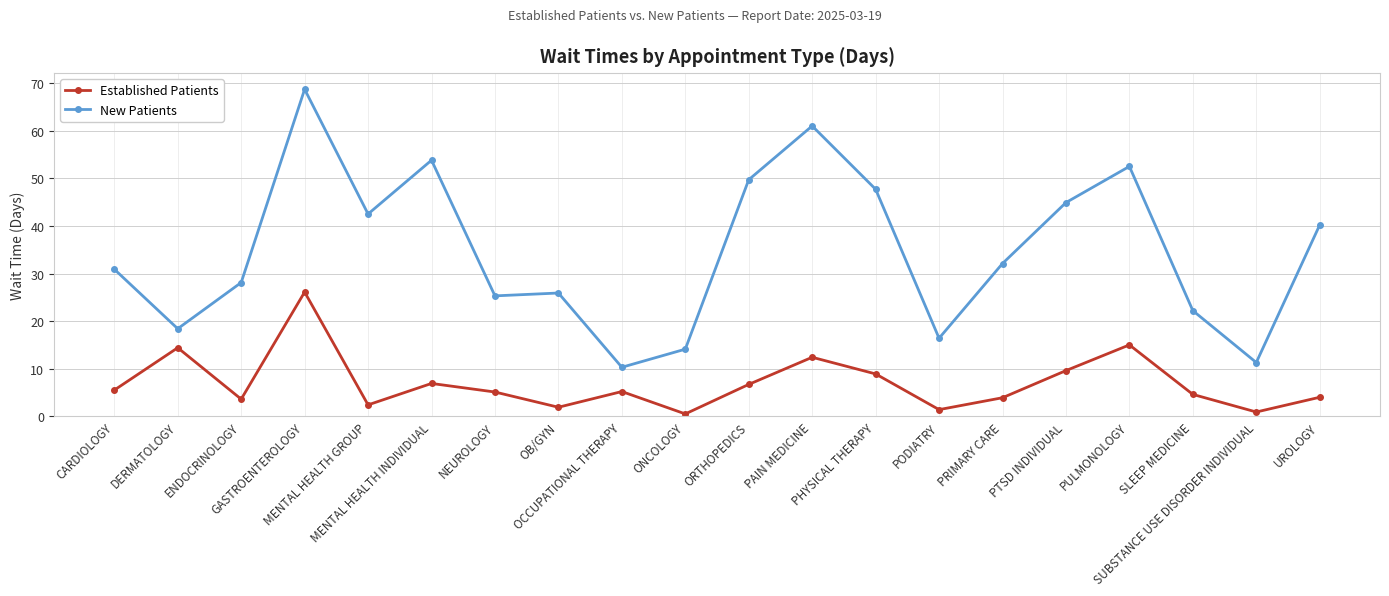

True or false: Established Patients and New Patients cross at least once.

False